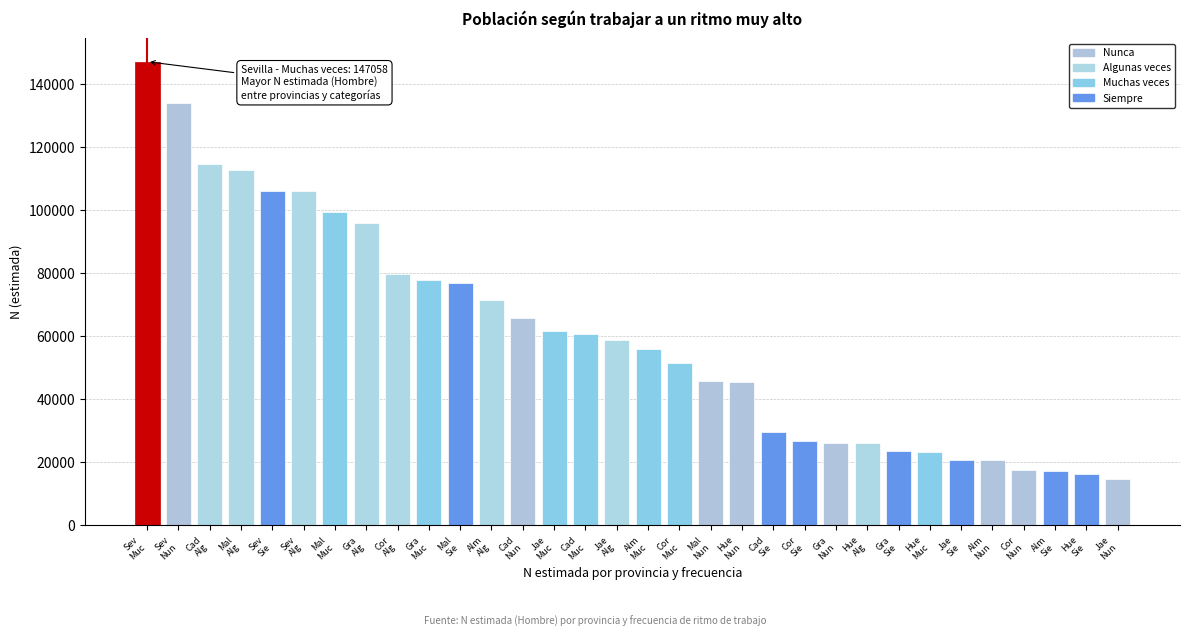

What is the value of the 5th bar from the left?

106207